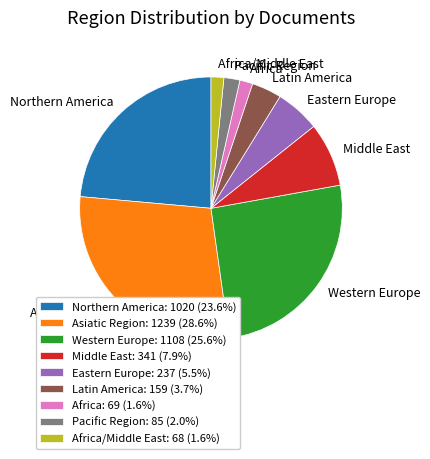

Between Asiatic Region and Africa/Middle East, which is larger?

Asiatic Region